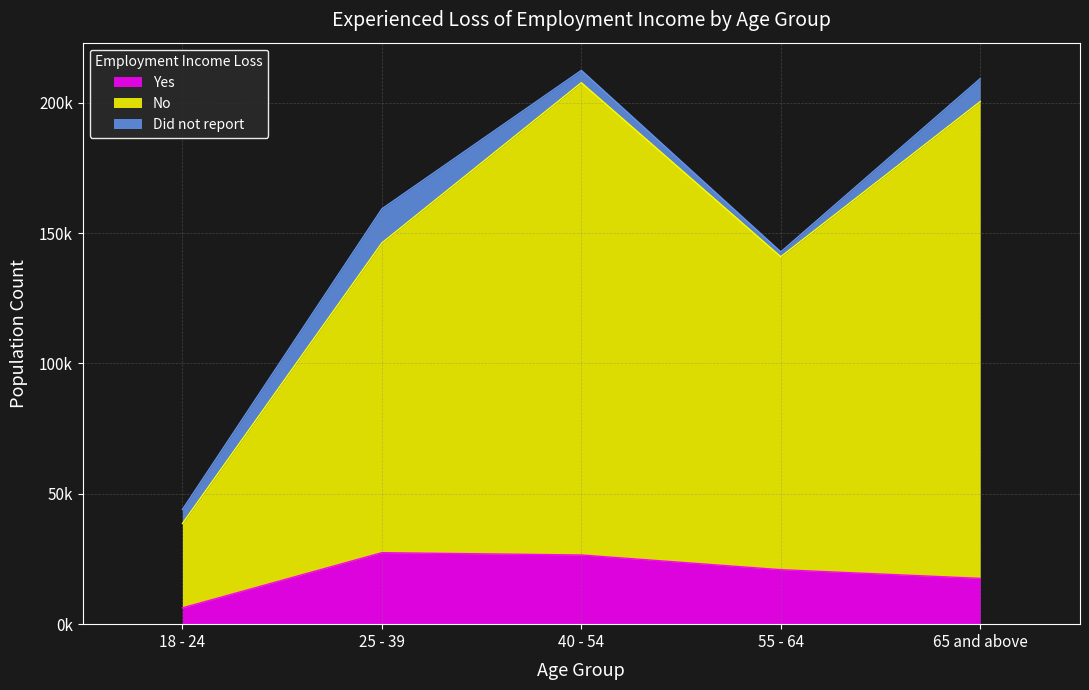

Does the chart display data point markers on the line(s)?

No